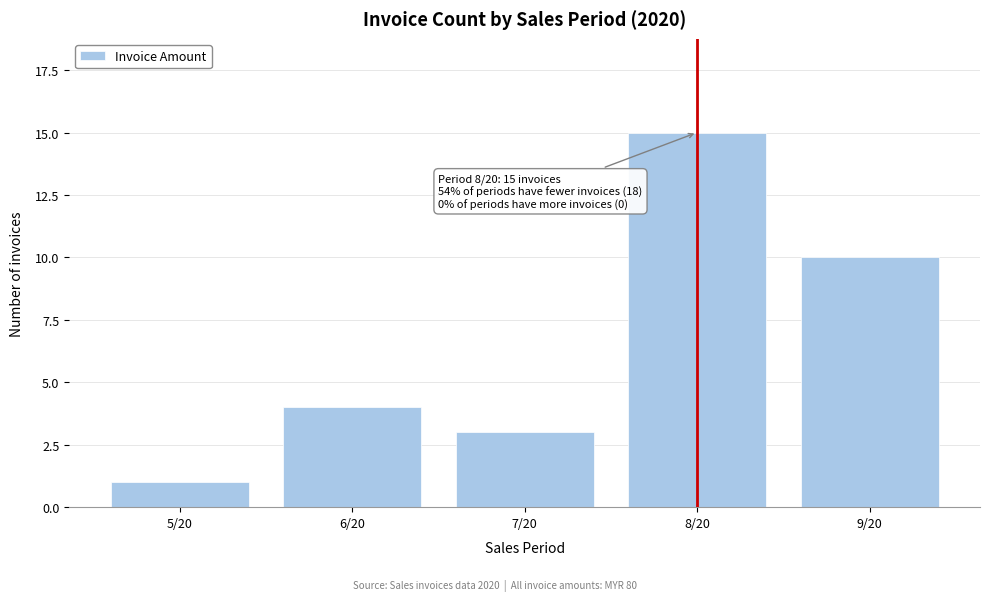

Reading left to right, extract all data points from this chart.

5/20=1	6/20=4	7/20=3	8/20=15	9/20=10